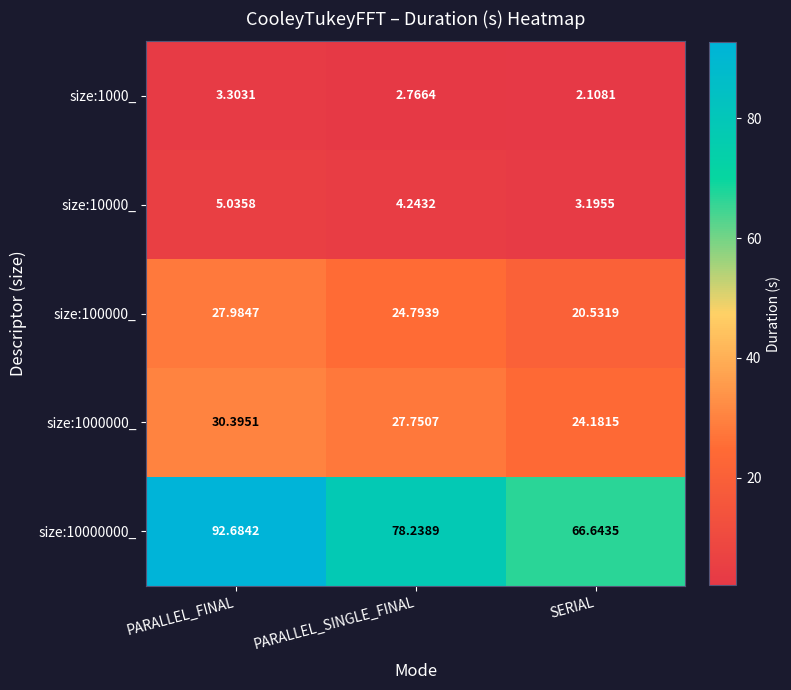

At how many categories does at least one series exceed 91?

1